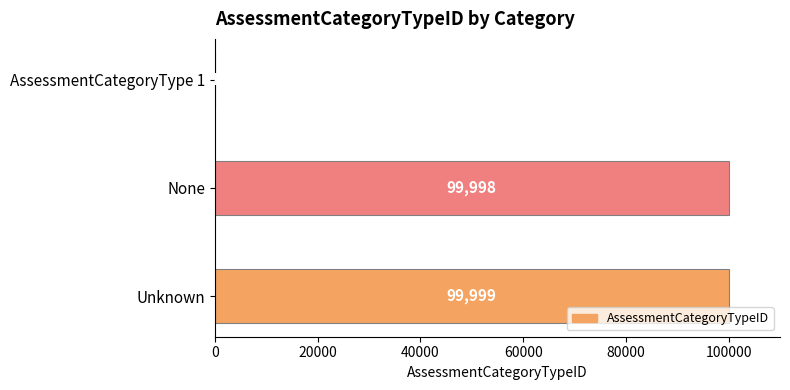

Reading top to bottom, extract all data points from this chart.

AssessmentCategoryType 1=1	None=99998	Unknown=99999